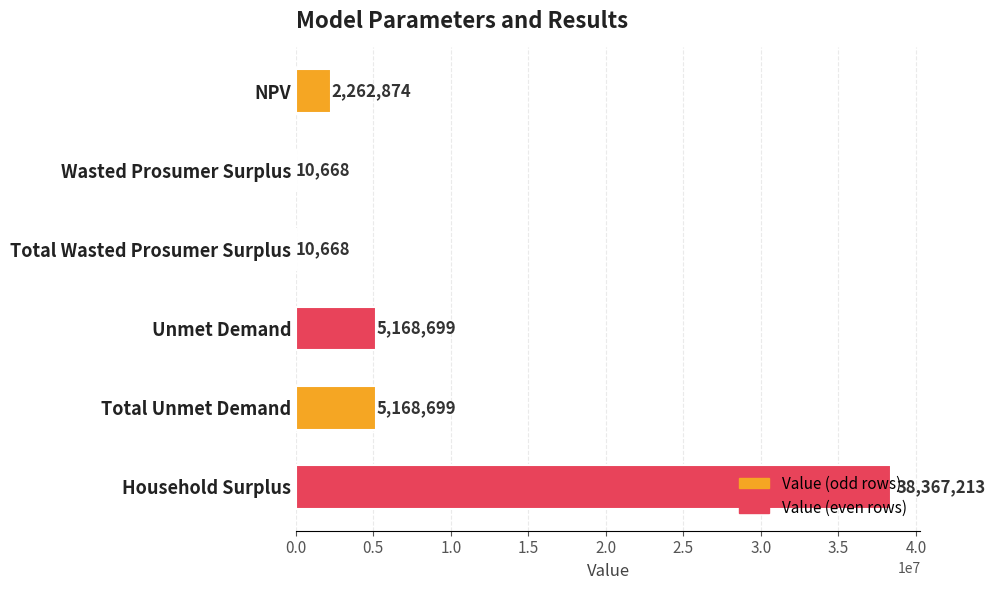

What is the average value?

8498136.8